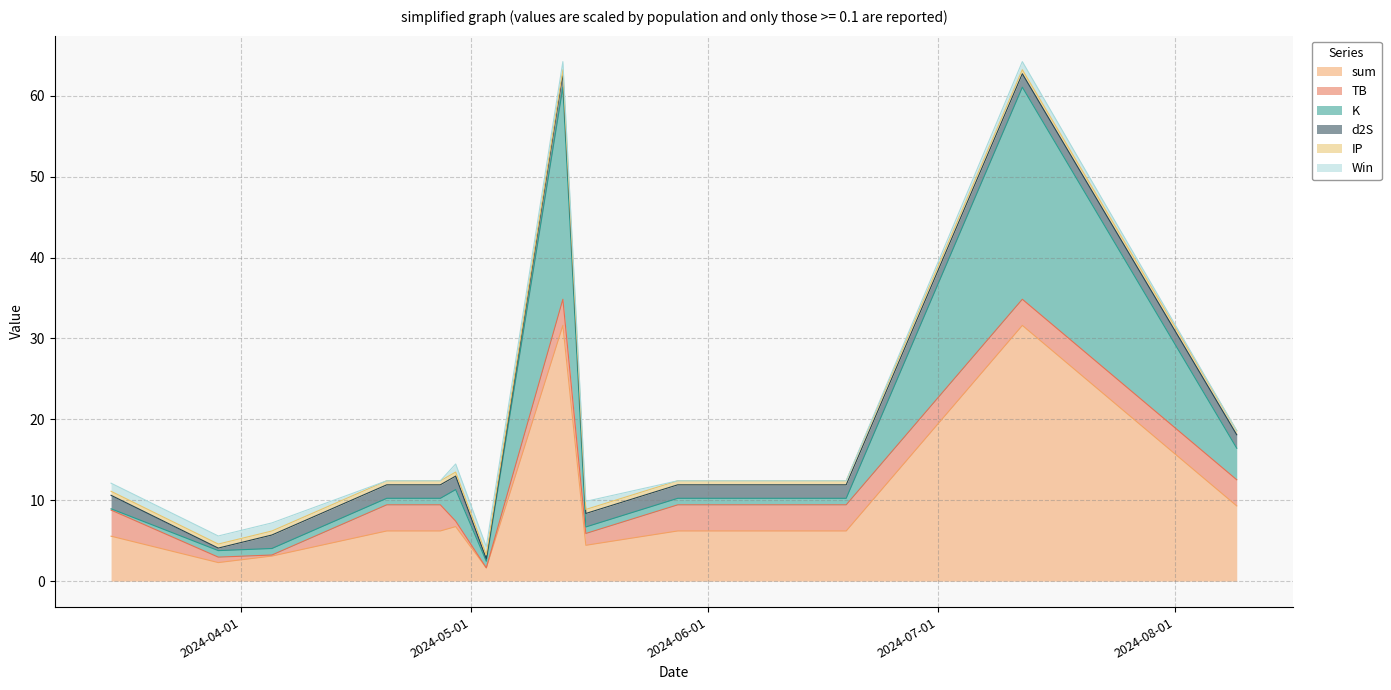

Reading right to left, transcribe all the data shown in this chart.

sum: 9.3	31.6	6.2	6.2	4.4	31.6	1.6	6.7	6.2	6.2	3.1	2.3	5.6
TB: 3.2	3.2	3.2	3.2	1.5	3.2	0.0	0.7	3.2	3.2	0.1	0.7	3.2
K: 3.9	26.2	0.8	0.8	0.8	26.2	0.8	3.9	0.8	0.8	0.8	0.8	0.2
d2S: 1.7	1.7	1.7	1.7	1.7	1.7	0.3	1.7	1.7	1.7	1.7	0.3	1.7
IP: 0.5	0.5	0.5	0.5	0.5	0.5	0.5	0.5	0.5	0.5	0.5	0.5	0.5
Win: 0.0	1.0	0.0	0.0	1.0	1.0	1.0	1.0	0.0	0.0	1.0	1.0	1.0